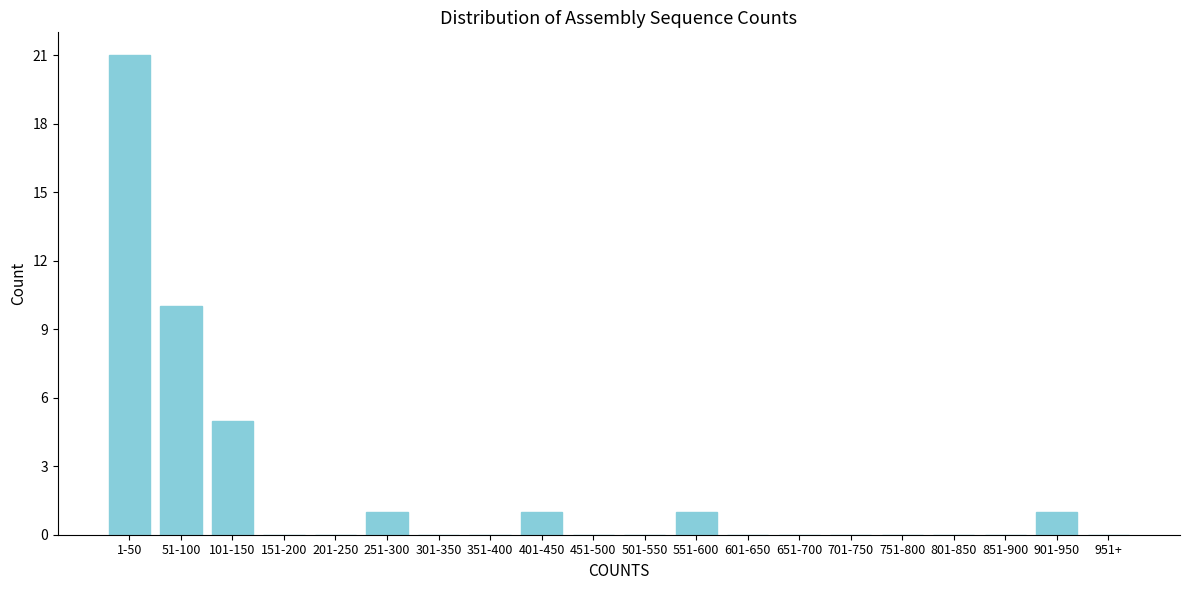

Reading left to right, list all the values displayed in this chart.

1-50=21	51-100=10	101-150=5	151-200=0	201-250=0	251-300=1	301-350=0	351-400=0	401-450=1	451-500=0	501-550=0	551-600=1	601-650=0	651-700=0	701-750=0	751-800=0	801-850=0	851-900=0	901-950=1	951+=0